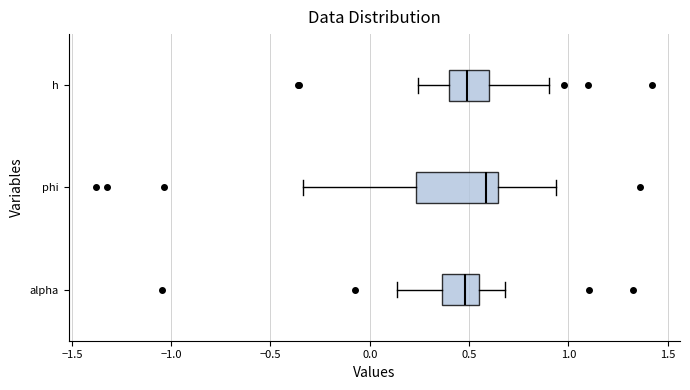

Reading bottom to top, transcribe this box plot: for each box, give where its median line is, the range the box spans, and where its two whiskers end, as read against the x-axis. The values are not printed on the chart, so give them approximately, as read against the axis.

alpha: median 0.50, box 0.35 to 0.55, whiskers 0.15 to 0.70
phi: median 0.60, box 0.25 to 0.65, whiskers -0.35 to 0.95
h: median 0.50, box 0.40 to 0.60, whiskers 0.25 to 0.90